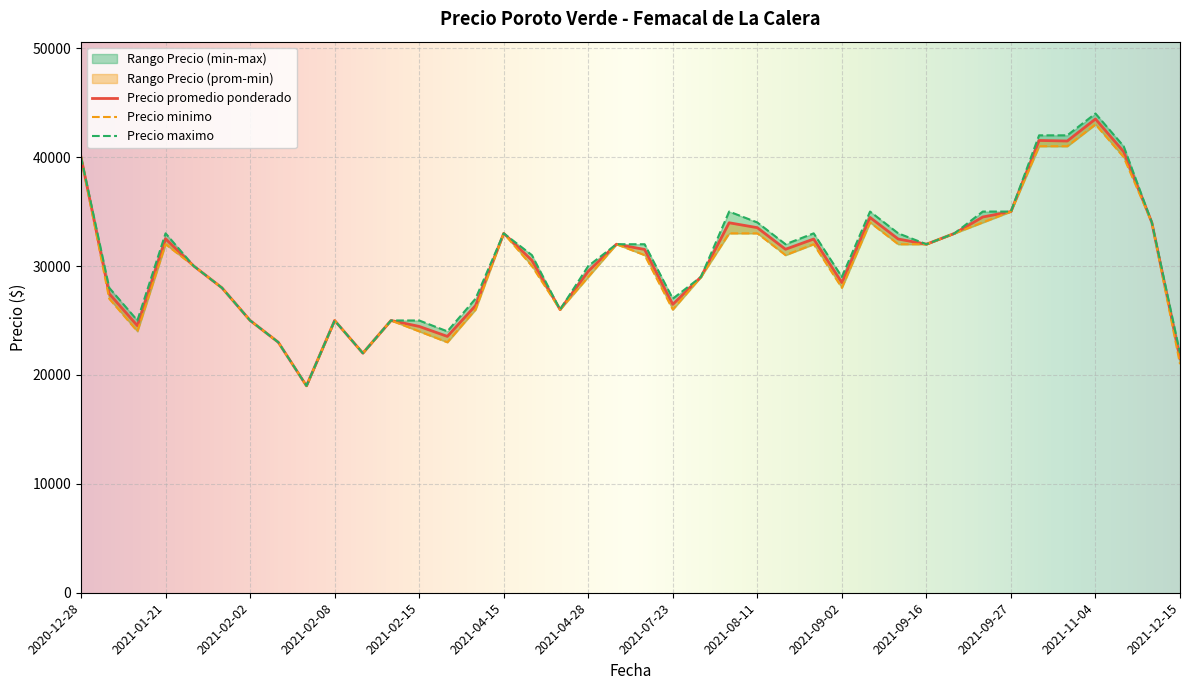

True or false: Precio maximo has more than 2 points higher than both neighbors.

True